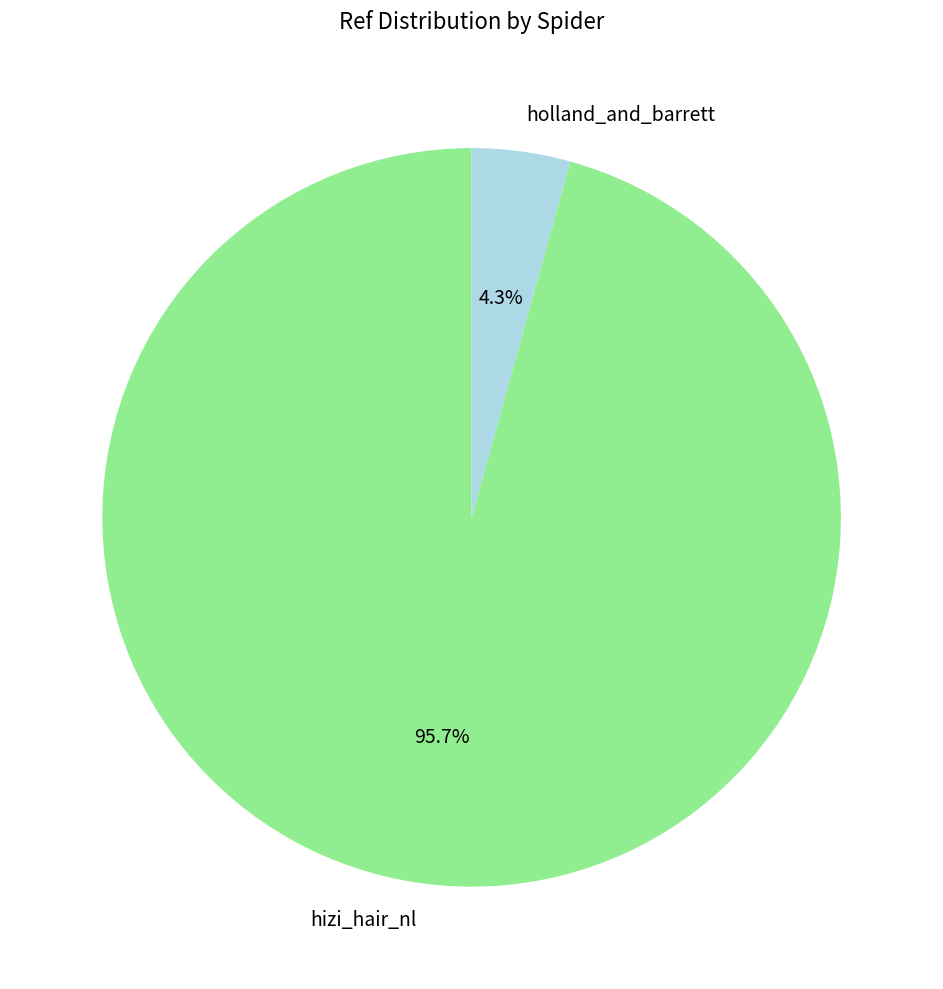

Which has a higher value, hizi_hair_nl or holland_and_barrett?

hizi_hair_nl